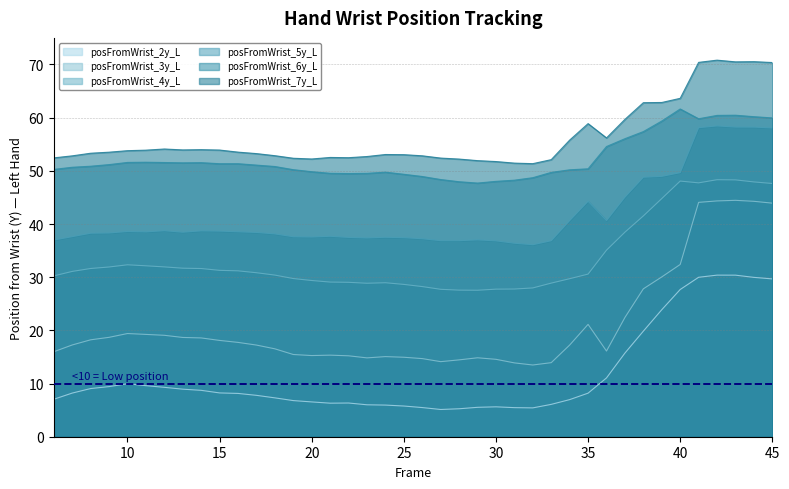

What is the sum of all posFromWrist_6y_L values?

2091.1